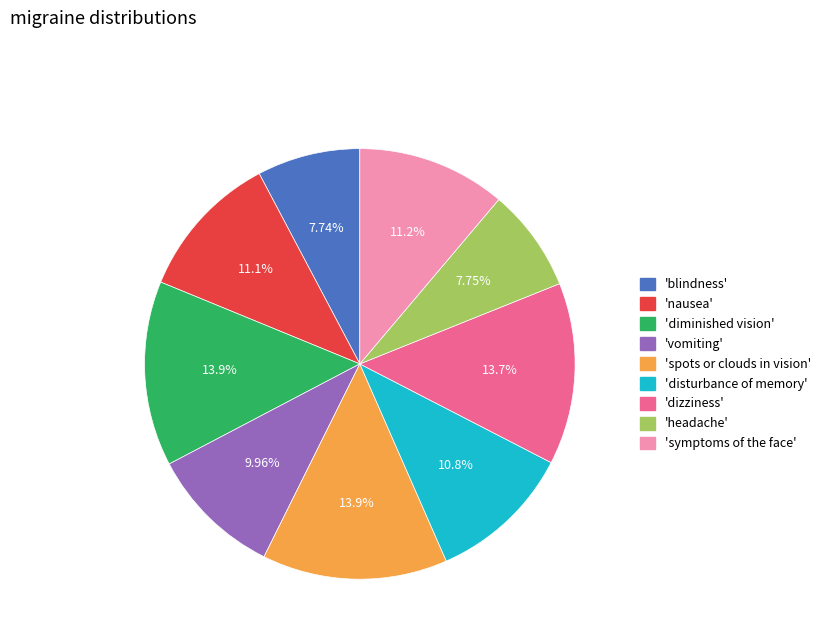

Combined, do 'spots or clouds in vision' and 'nausea' account for over 50%?

No